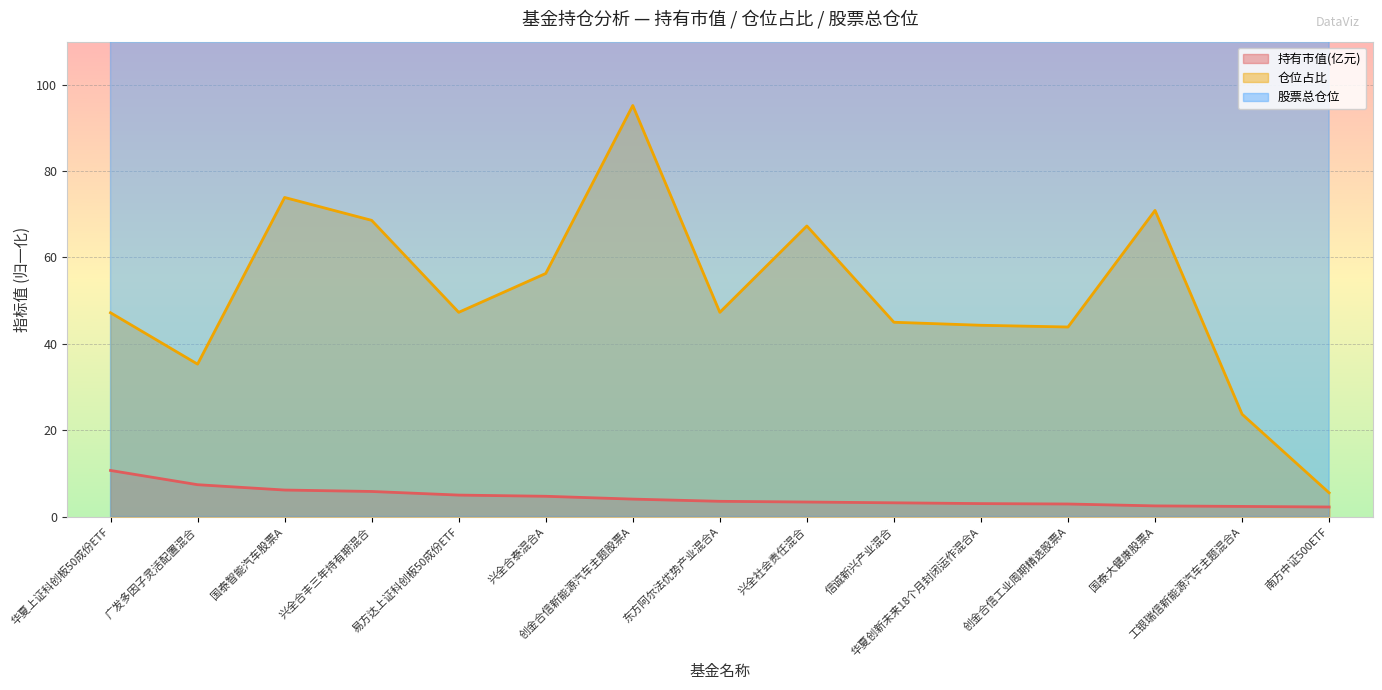

Rank the series at 兴全社会责任混合 from highest to lowest value.

股票总仓位, 仓位占比, 持有市值(亿元)